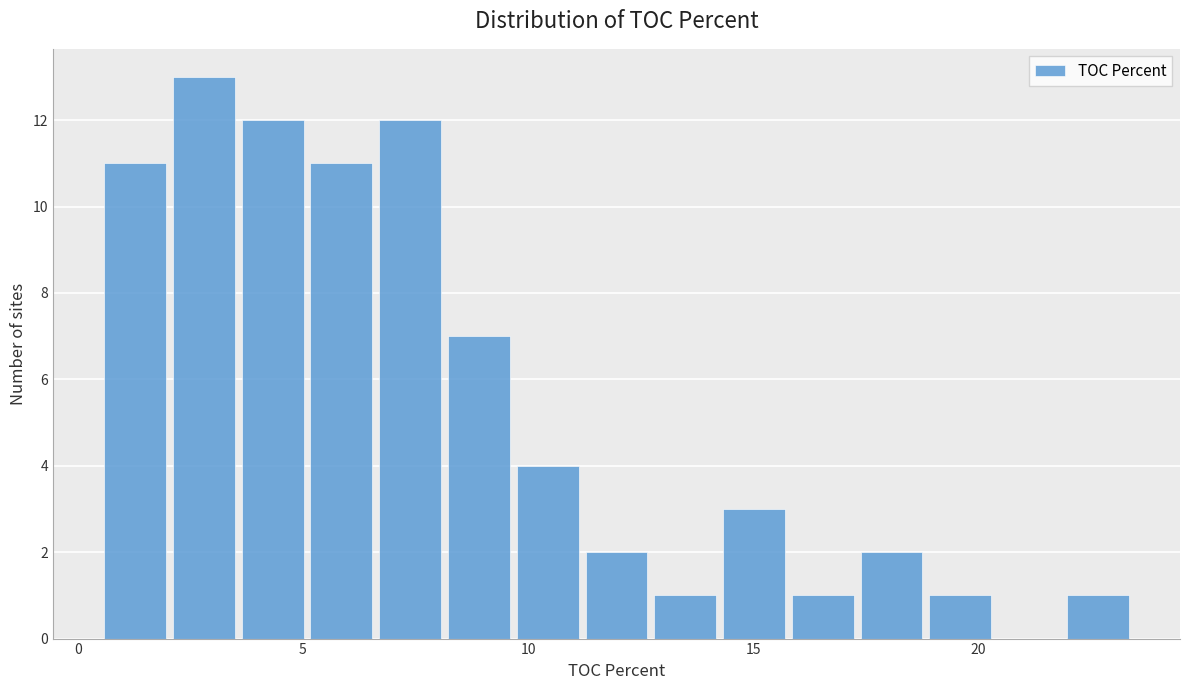

Read against the x-axis, roughly where is the centre of the tallest bar?

3.0